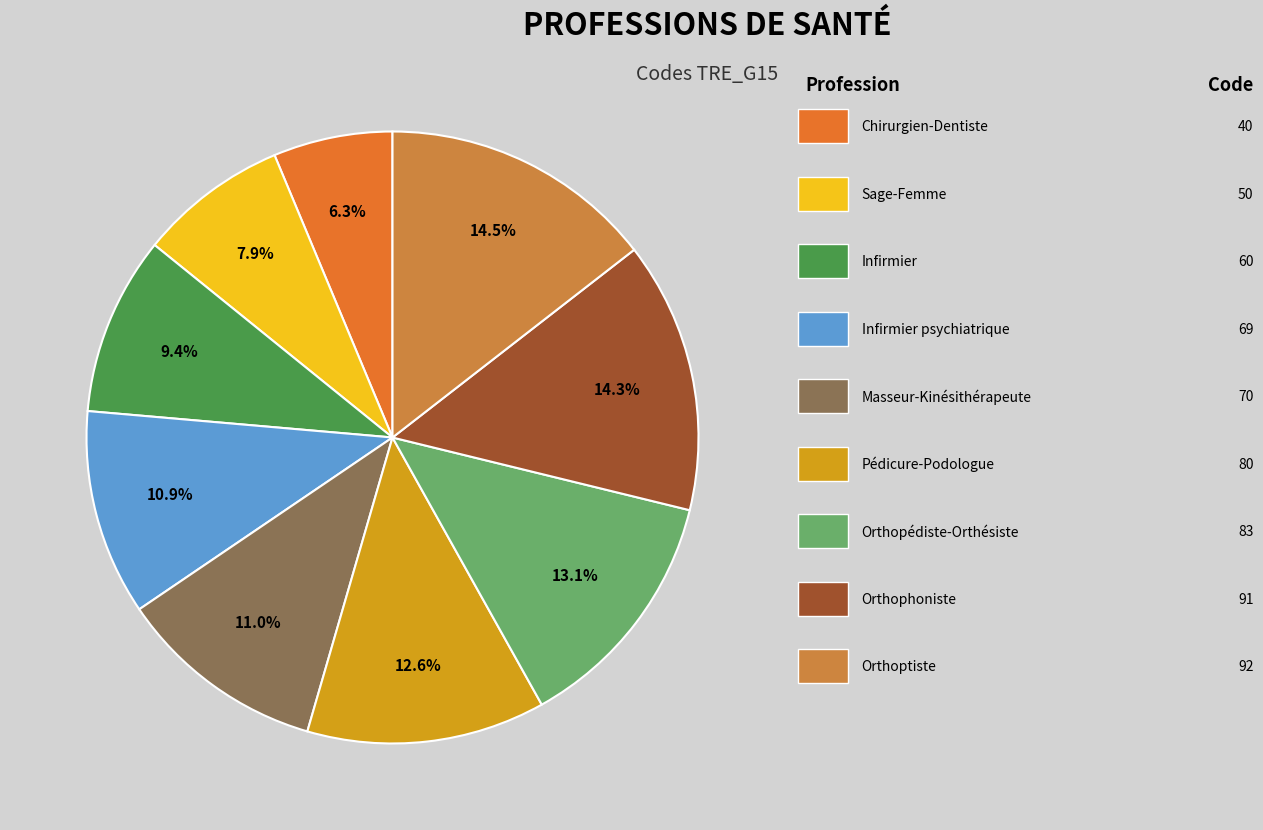

What is the largest slice in the pie chart?

Orthoptiste